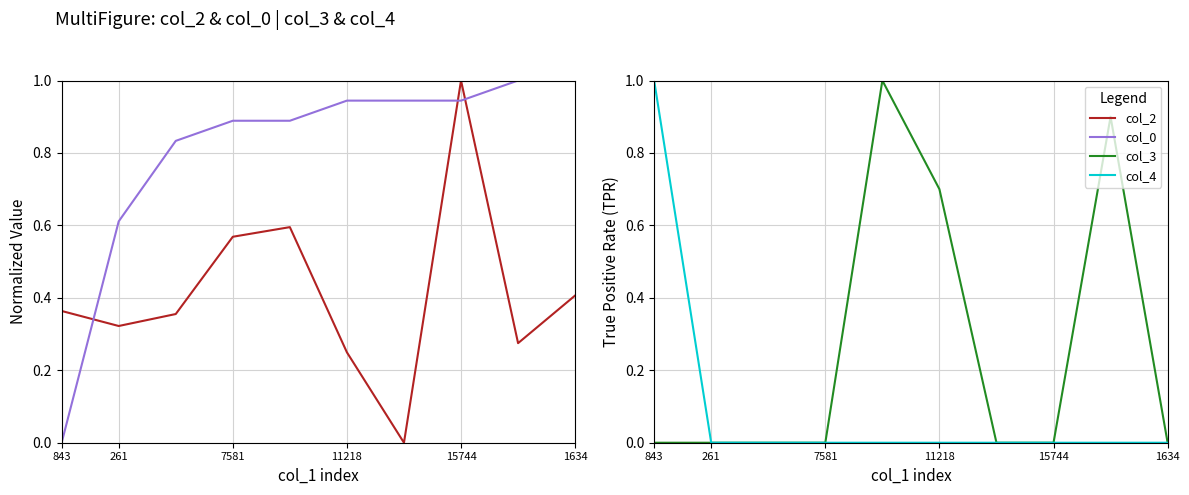

Is it true that col_3 equals -0.5 at 843?

False